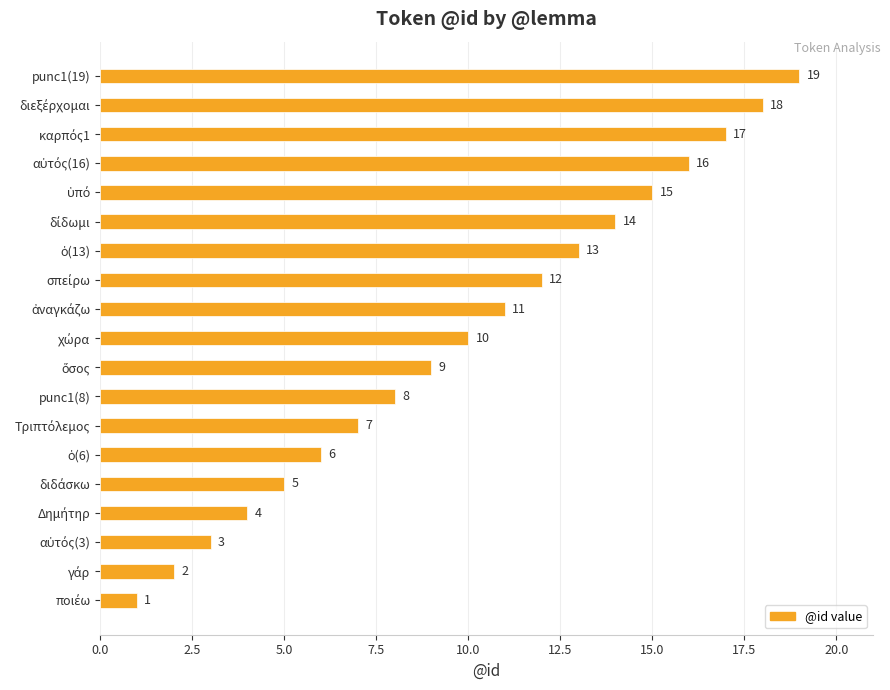

How many values are below 10?

9